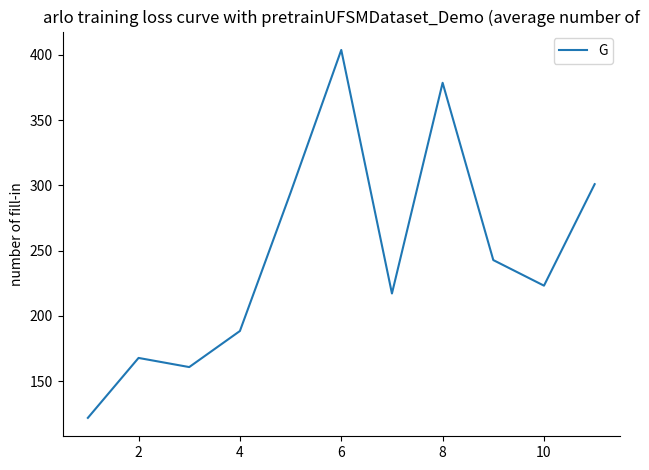

How many series are shown in this chart?

1